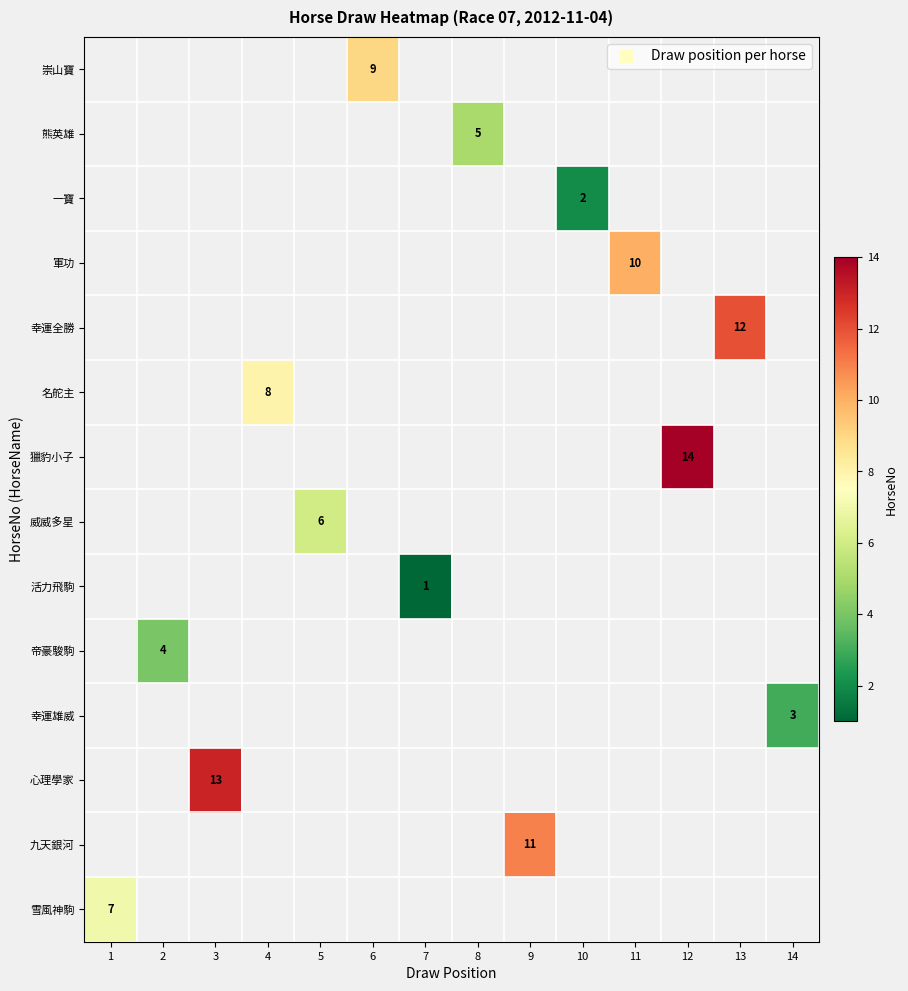

How many values in 獵豹小子 are above zero?

1